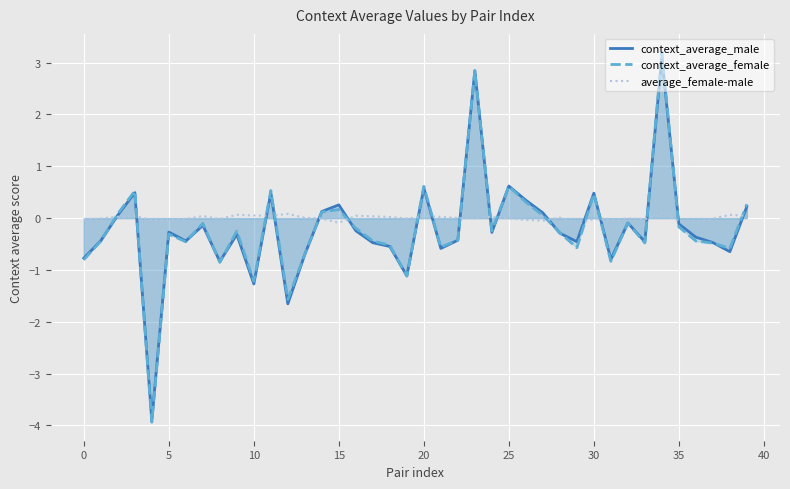

Is it true that context_average_female equals -0.2 at 35?

True